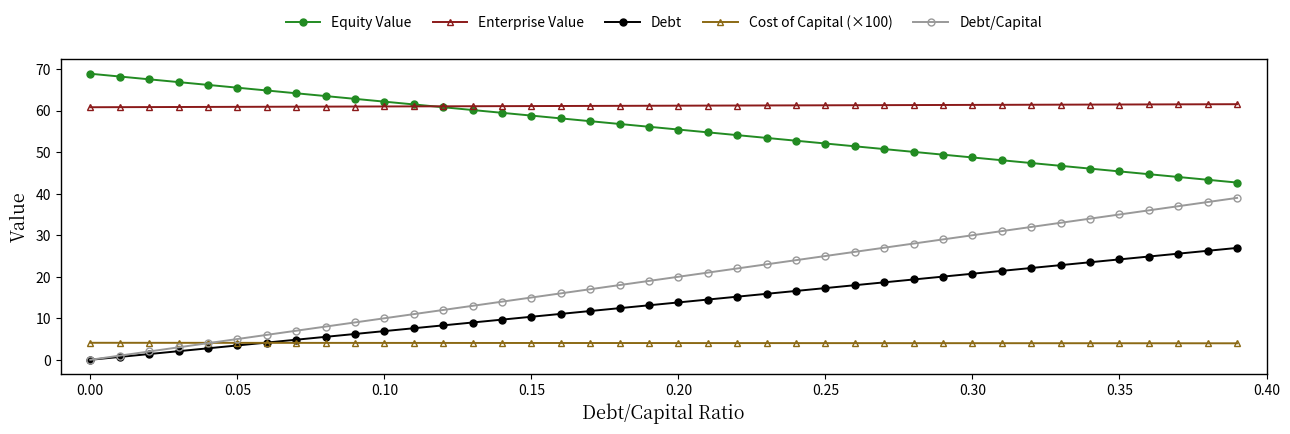

What is the value of the Equity Value point at the 34th from the left?

46.7